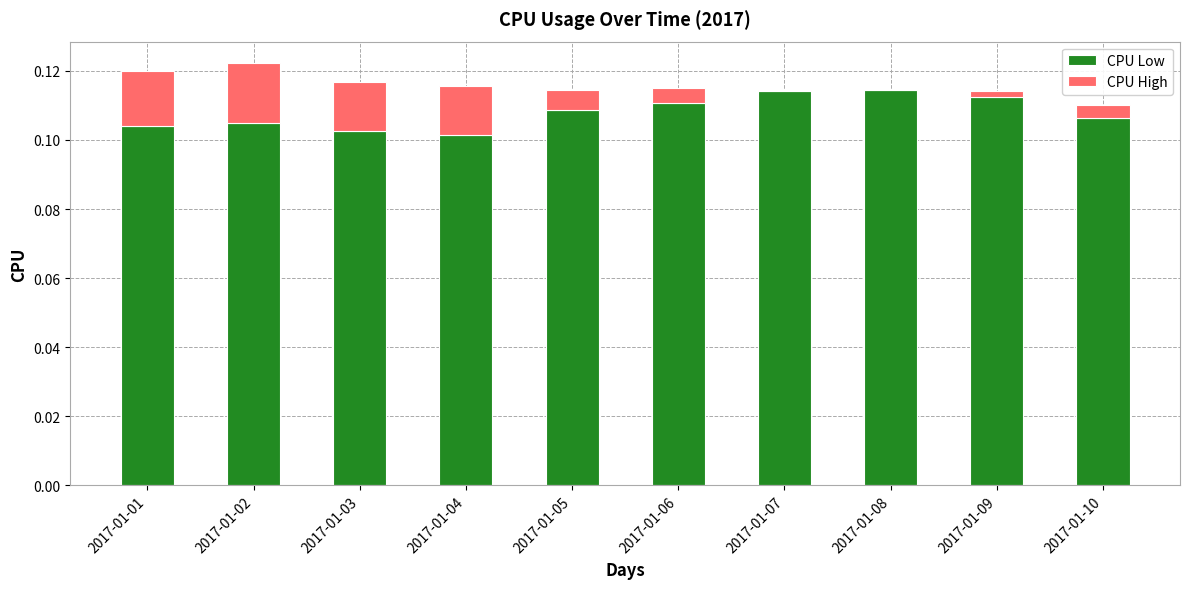

The CPU Low series shows 0.2 at 2017-01-06. True or false?

False